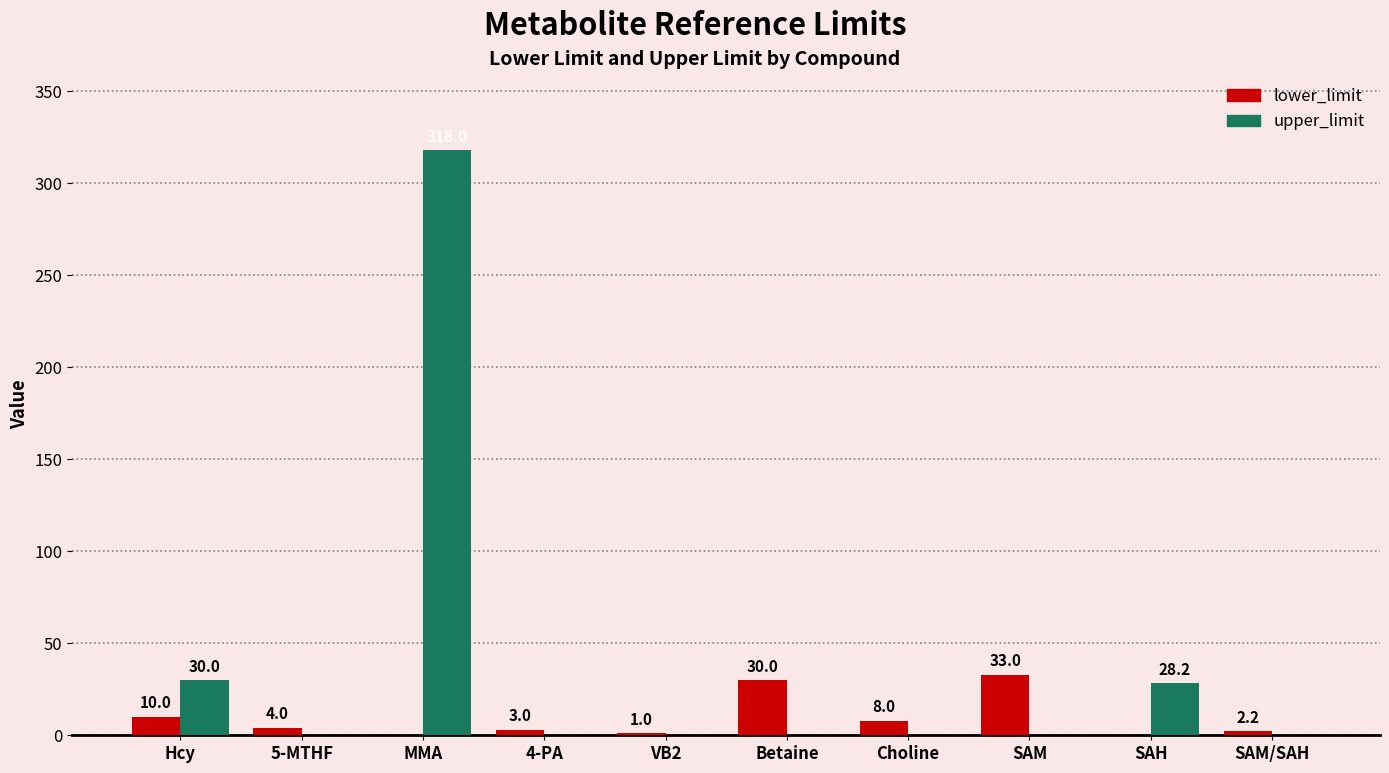

What is the total value across all series at SAM?

33.0